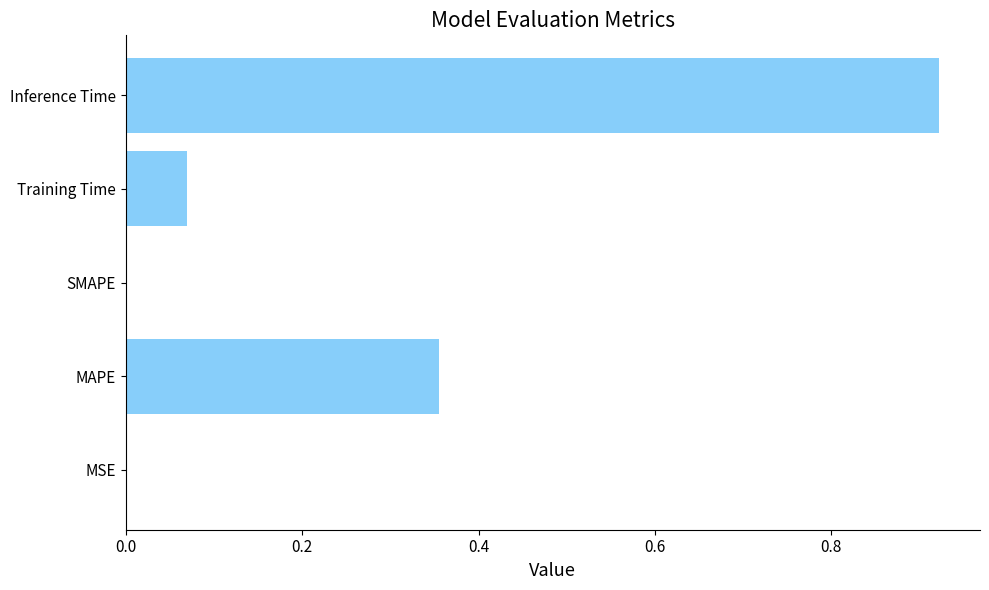

At which category does the chart reach its peak across all series?

Inference Time